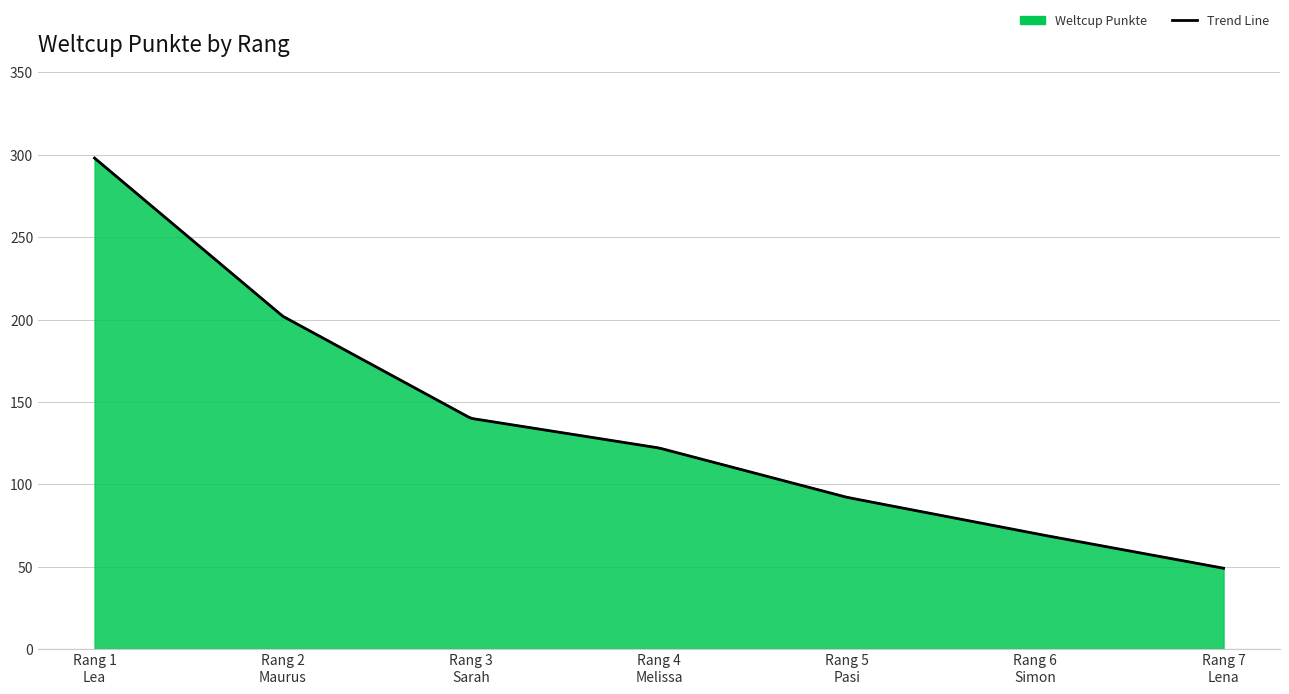

Which category has the lowest value across all series?

Rang 7 Lena